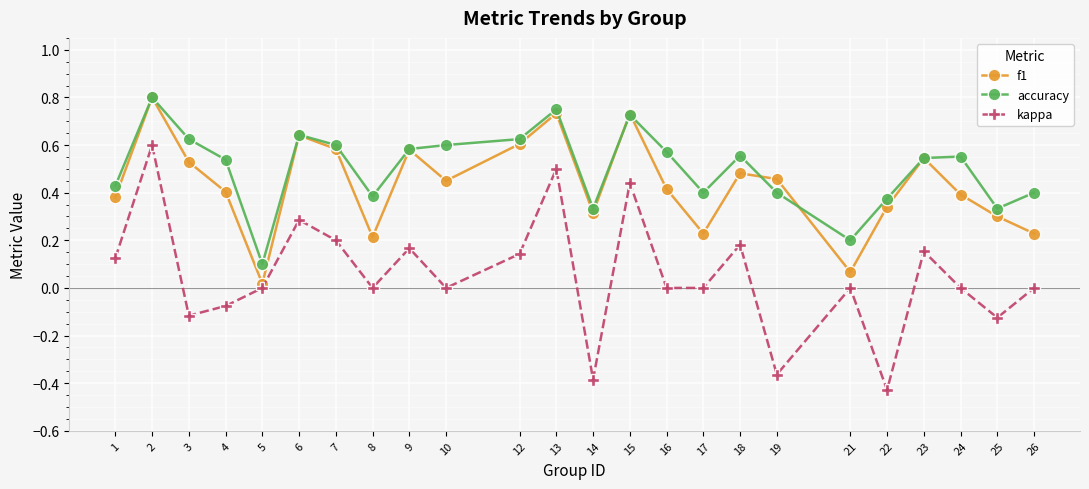

Which series changed the most between 3 and 8?

f1